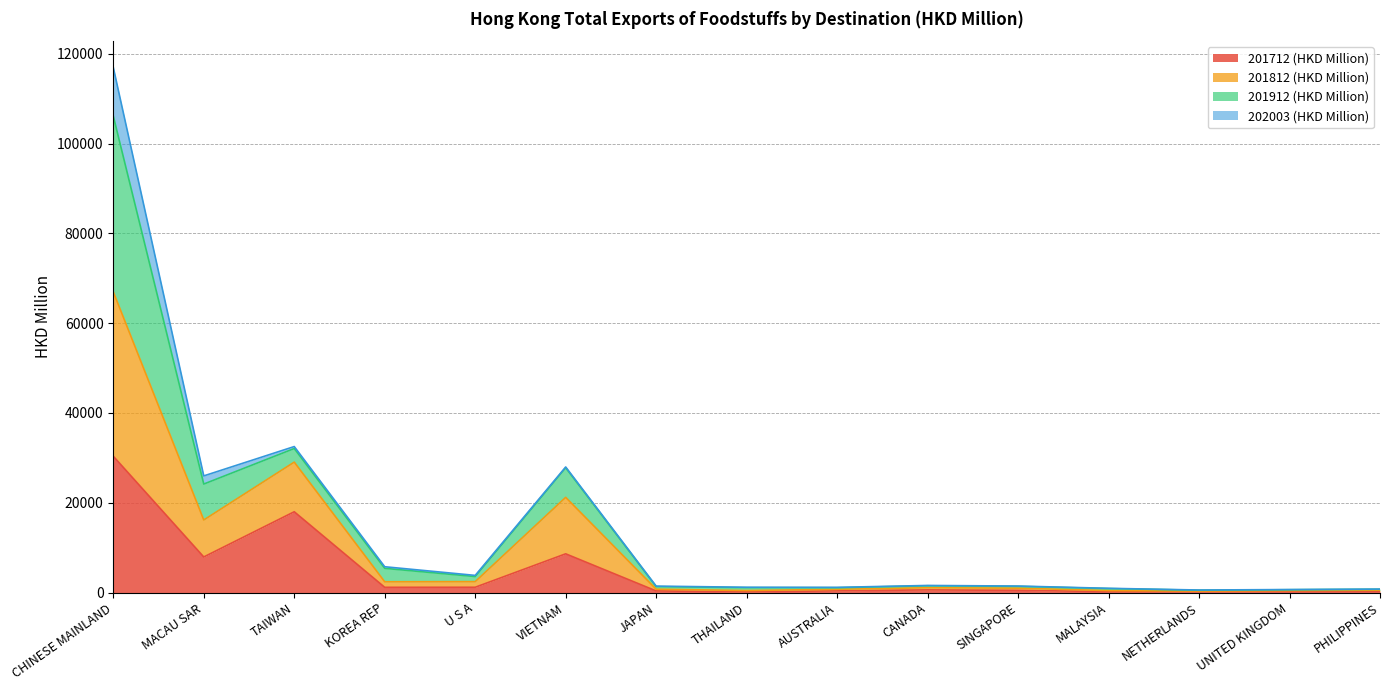

The 201712 (HKD Million) series shows 474.3 at SINGAPORE. True or false?

True